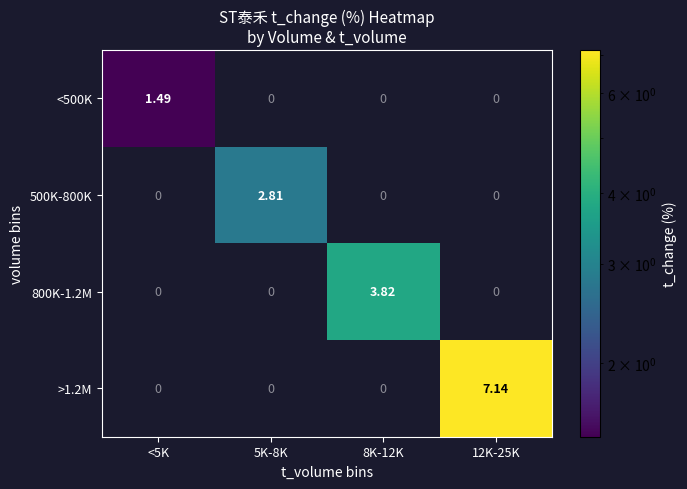

How many values in >1.2M are above zero?

1